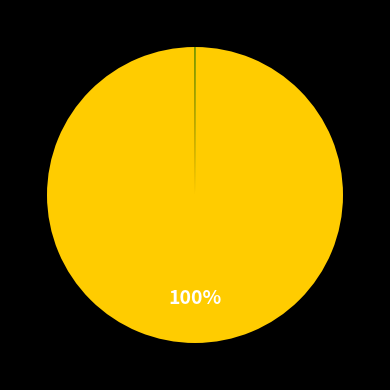

Rank the categories by value from lowest to highest.

SMAPE, Inference Time, Training Time, MSE, MAPE